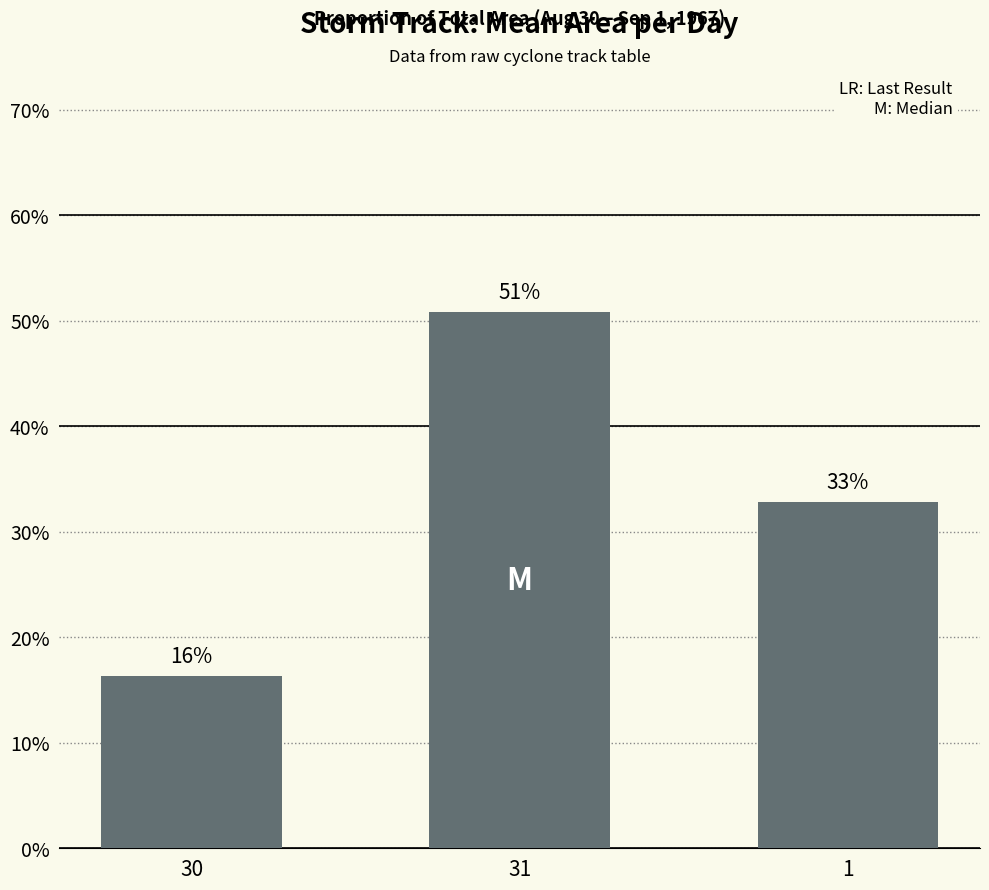

Does the chart contain any negative values?

No